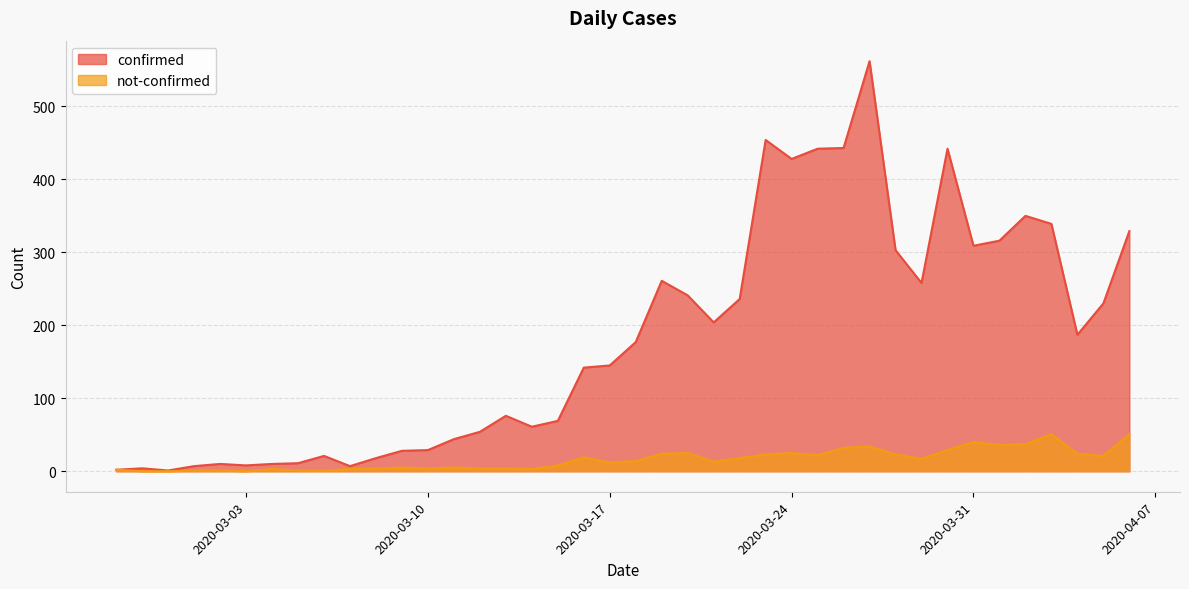

True or false: confirmed and not-confirmed cross at least once.

False